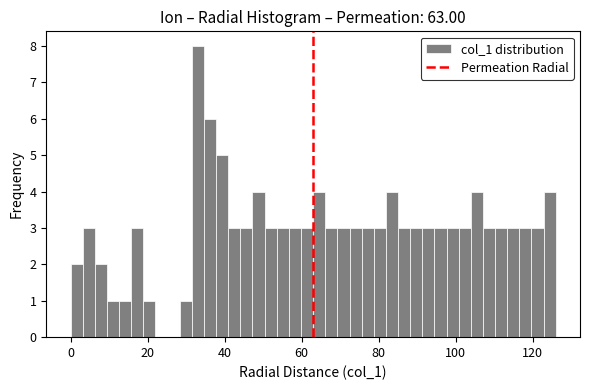

Around what value on the x-axis is the tallest bar? Give the approximate position of its centre, as read against the axis.

34